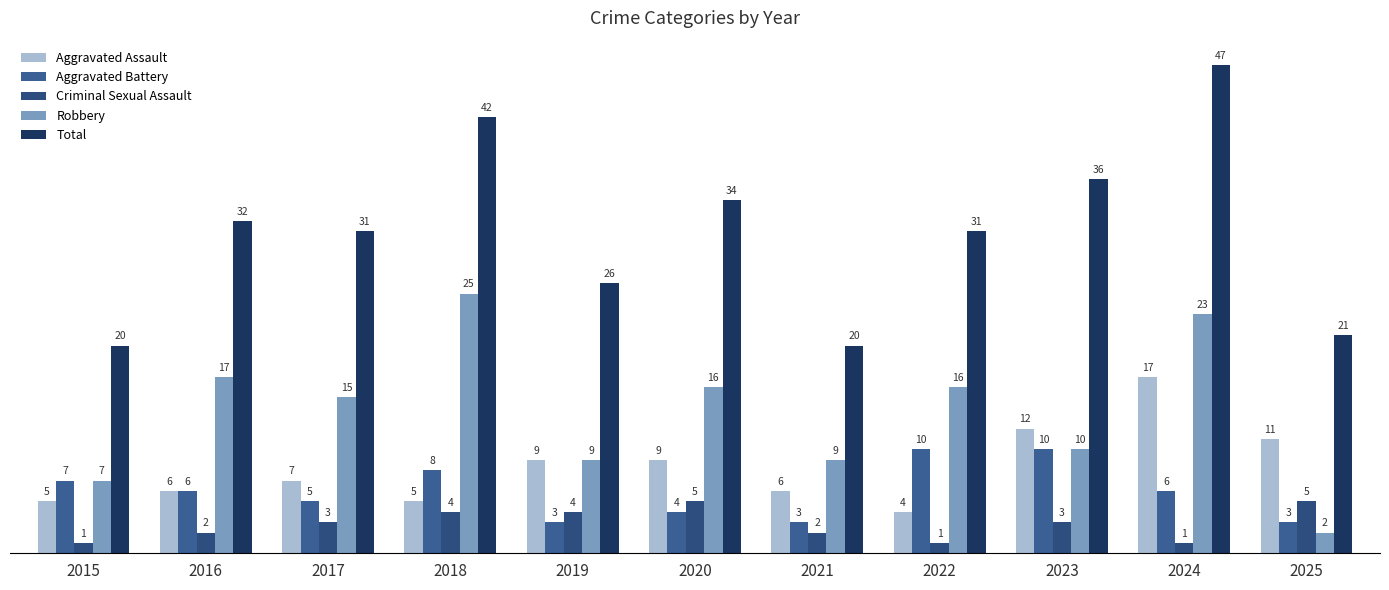

What value does the Aggravated Battery series have at 2017?

5